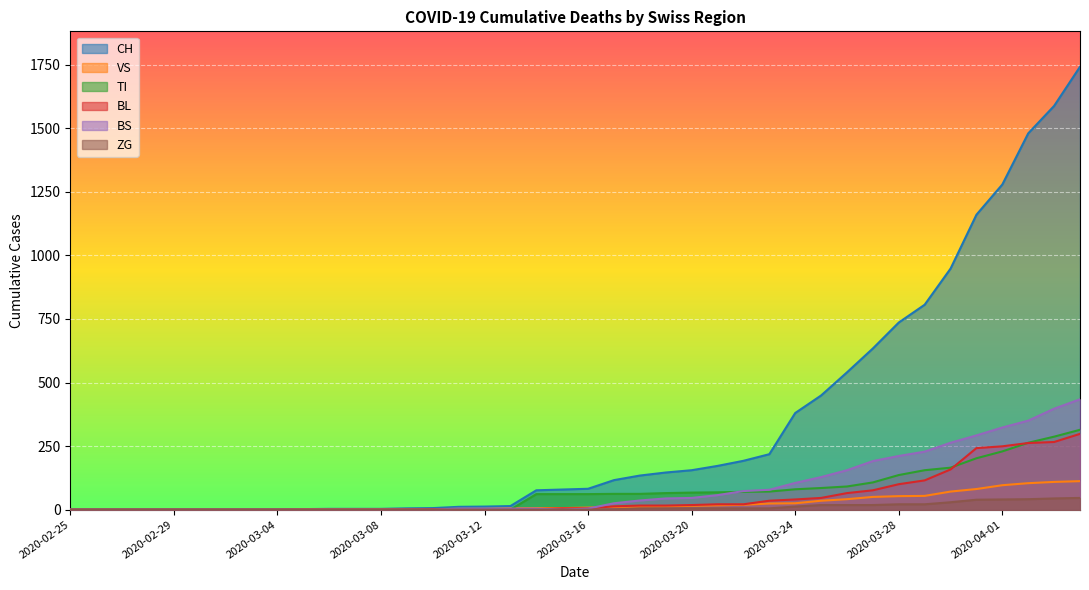

Reading left to right, extract all data points from this chart.

CH: 0	0	0	0	0	0	0	0	0	2	3	3	3	5	6	11	12	14	76	79	82	116	134	146	155	172	192	218	380	449	540	634	736	806	948	1160	1279	1480	1588	1742
VS: 0	0	0	0	0	0	0	0	0	2	2	2	2	2	2	3	3	5	6	6	8	11	11	12	15	17	19	24	25	35	41	50	53	54	71	81	96	104	109	112
TI: 0	0	0	0	0	0	0	0	0	0	0	0	0	0	0	0	0	0	61	61	61	62	62	65	67	68	70	71	80	85	91	107	136	155	165	202	229	263	287	314
BL: 0	0	0	0	0	0	0	0	0	0	0	0	0	1	2	2	2	2	2	5	5	13	16	16	18	21	21	35	40	46	65	76	100	115	158	242	249	262	266	298
BS: 0	0	0	0	0	0	0	0	0	0	0	0	0	0	0	4	4	4	4	0	4	25	36	44	46	57	73	78	105	128	155	191	211	228	263	292	323	350	397	434
ZG: 0	0	0	0	0	0	0	0	0	0	0	0	0	0	0	0	0	0	0	0	0	1	5	5	5	5	5	5	12	18	18	18	21	21	29	39	40	41	44	46